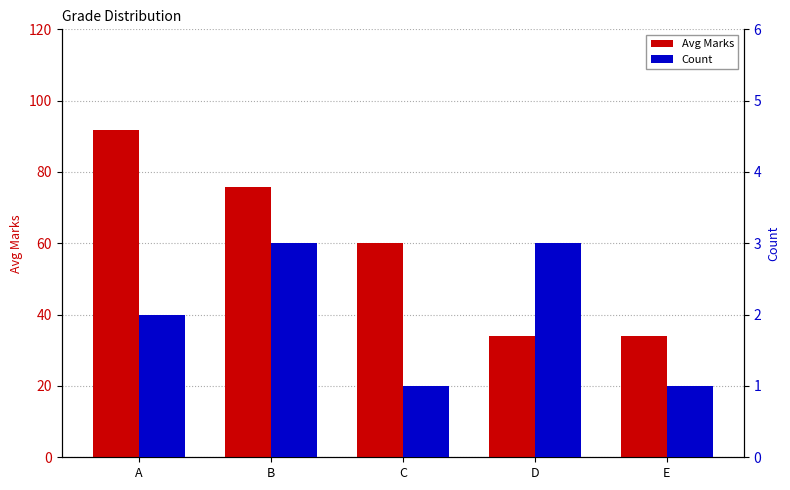

How many values in the Count series exceed 2?

2